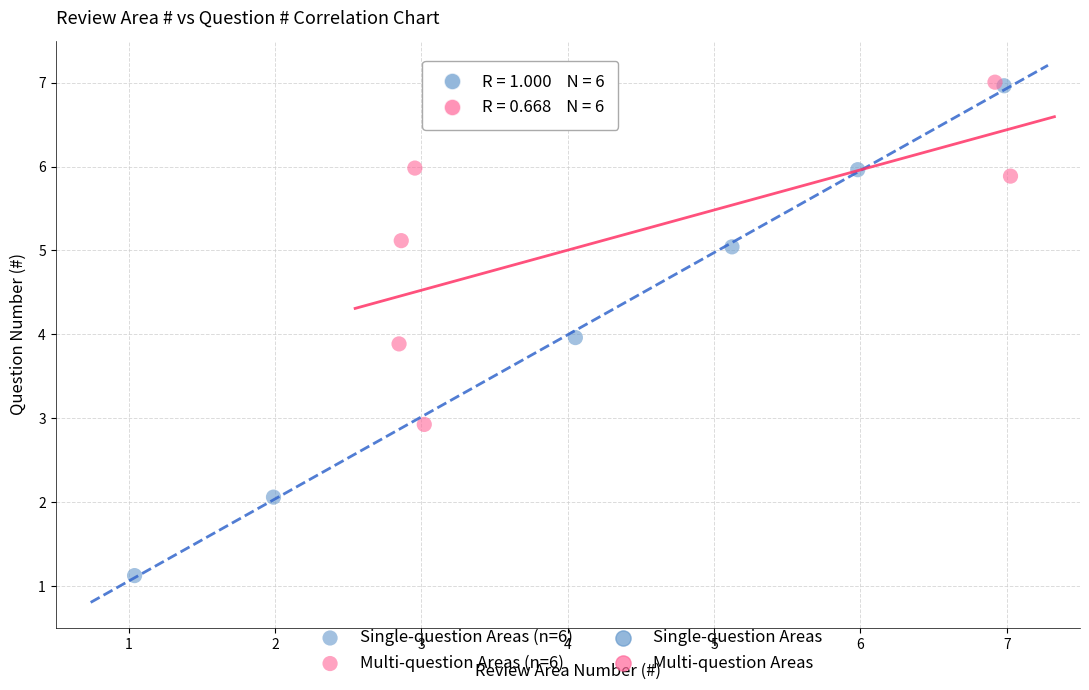

Which series reaches the minimum Y coordinate?

Single-question Areas (n=6)